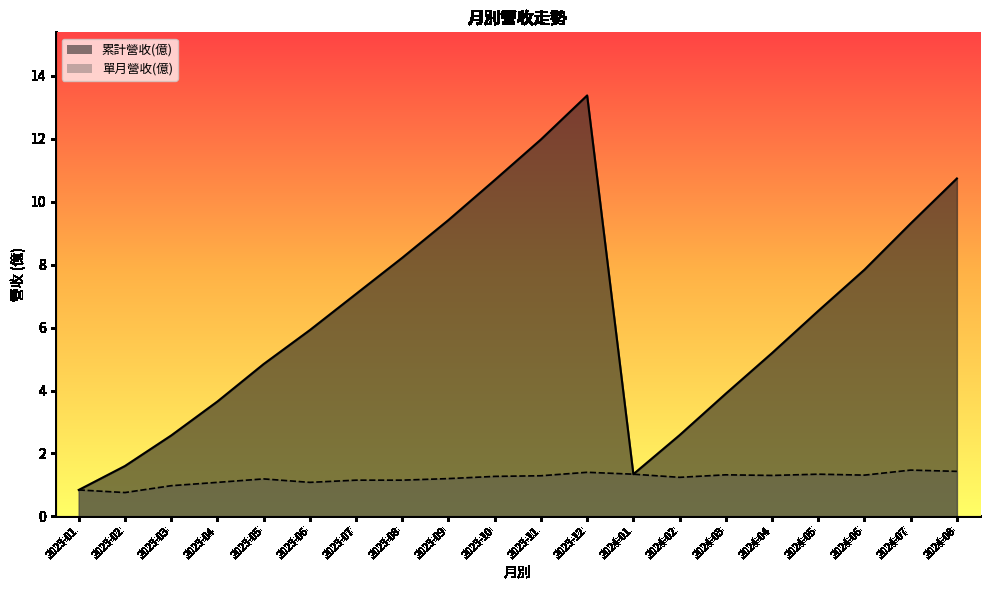

How many lines are shown in the chart?

2